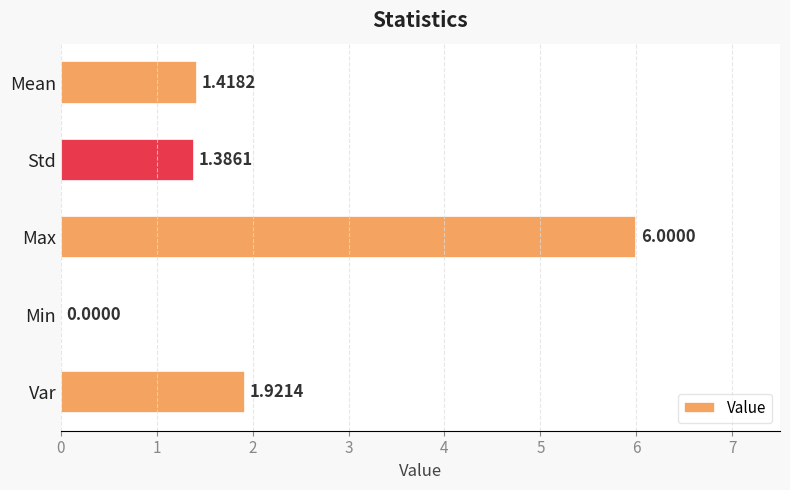

What is the change in value from Std to Max?

+4.6